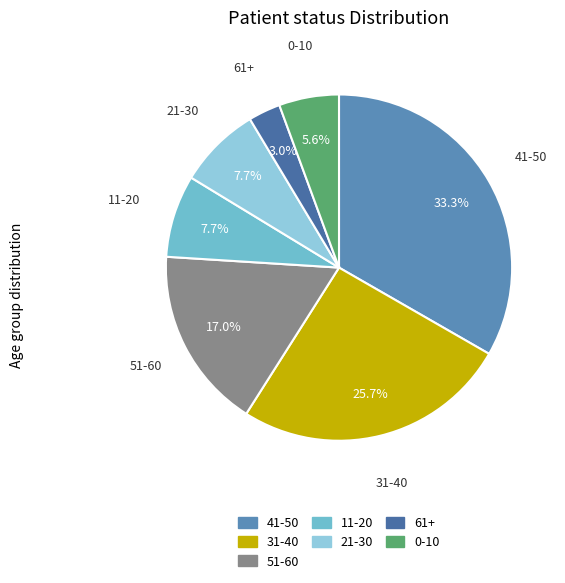

What percentage is the 0-10 slice, to the nearest percent?

6%